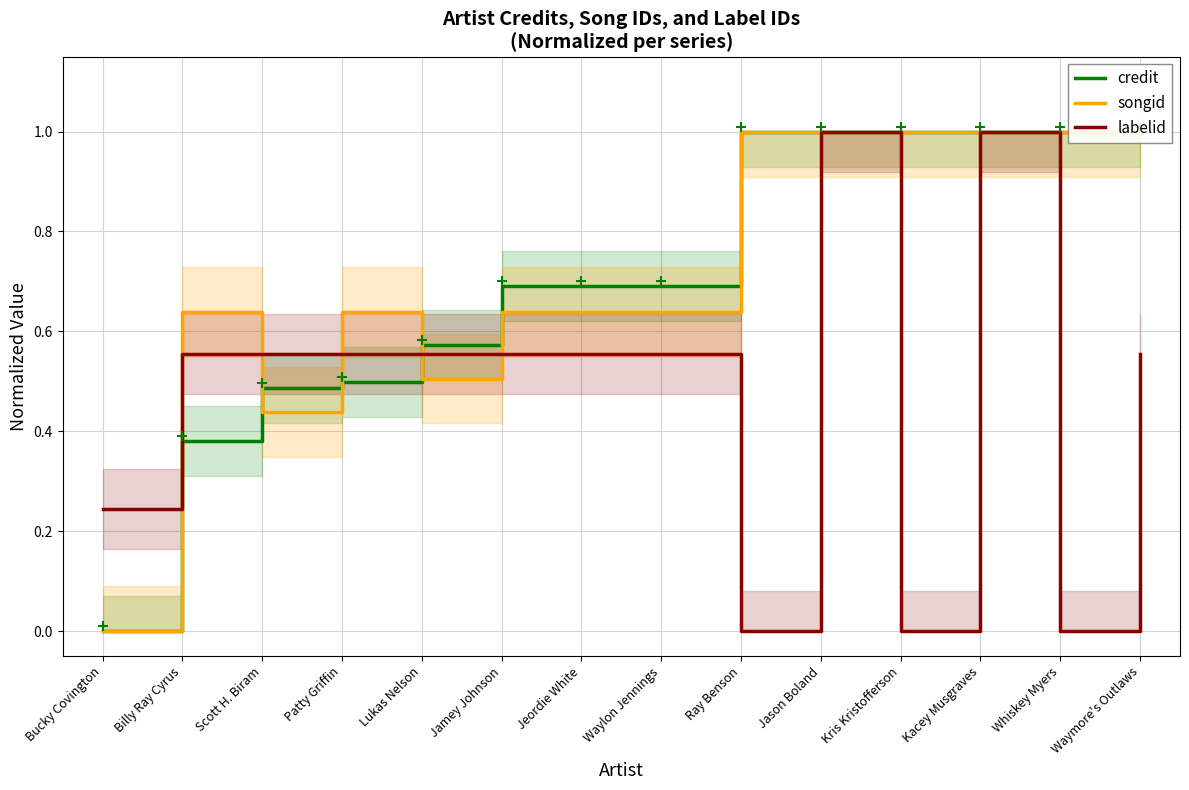

What is the value of the labelid point at the 14th from the left?

0.6